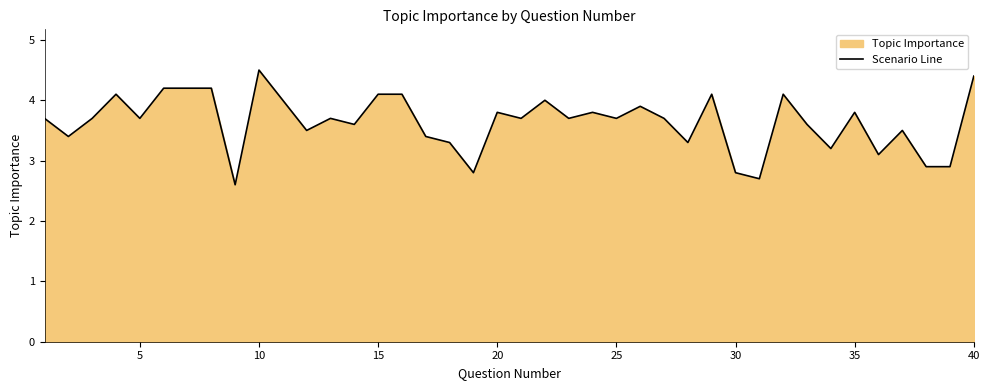

What is the difference between the maximum and minimum values?

1.9